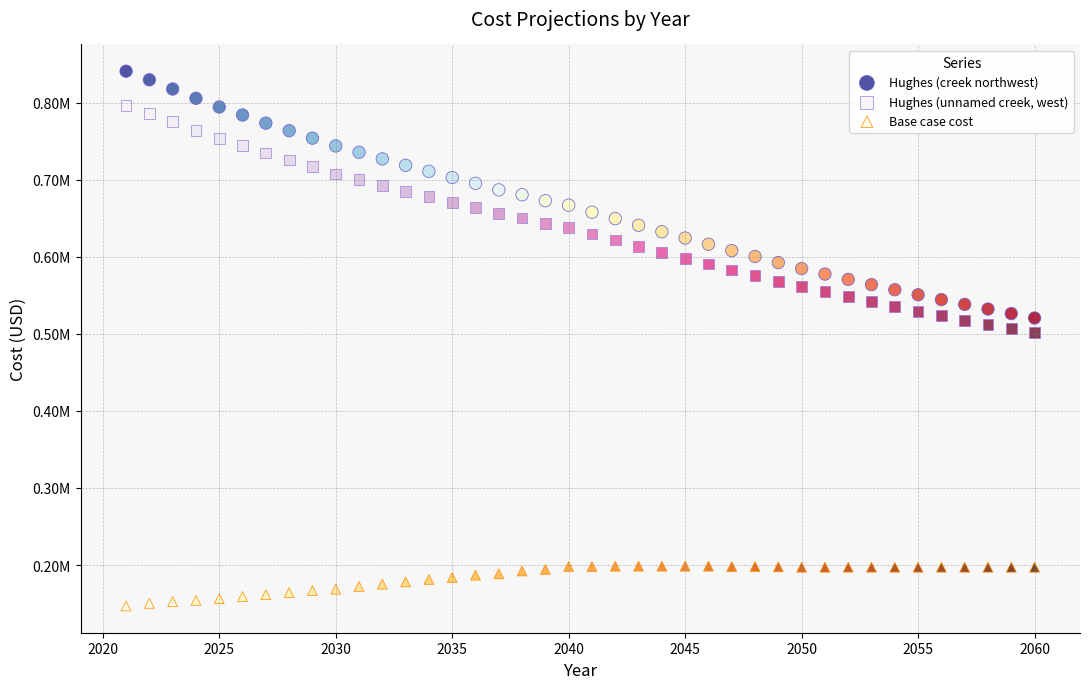

Which series contains the lowest Y value?

Base case cost